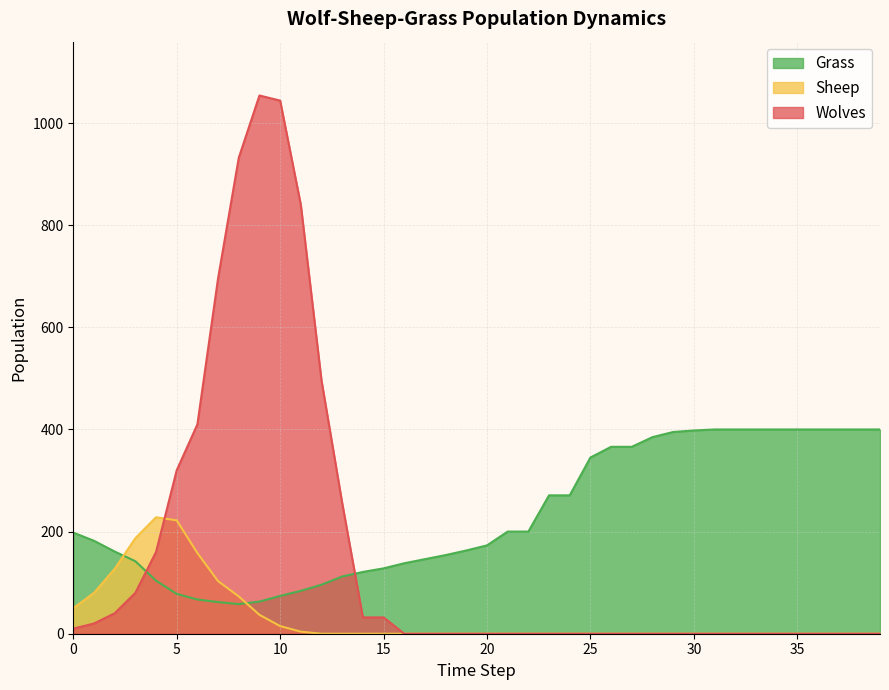

In Sheep, how many points are higher than both neighbors (excluding endpoints)?

1